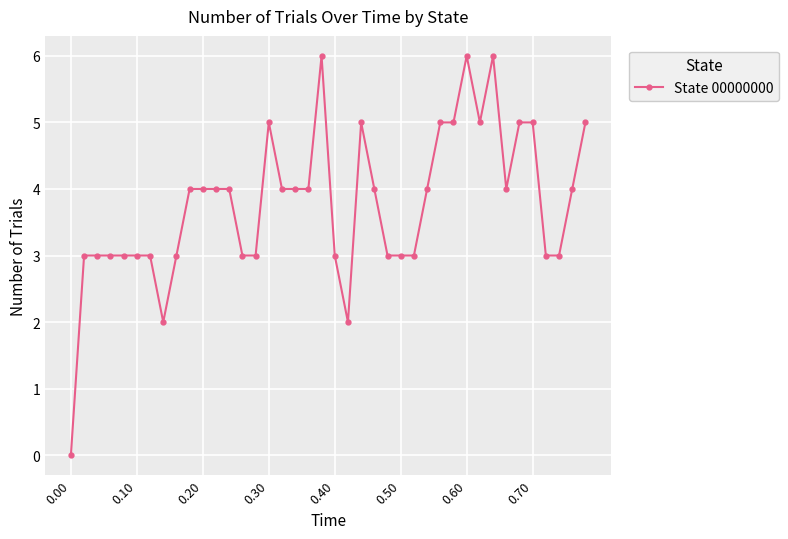

Is this an area chart (filled region under the line)?

No